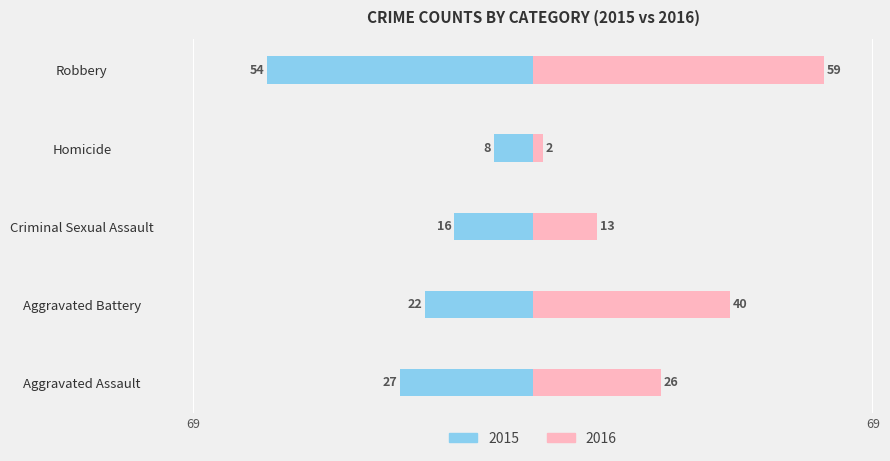

The 2016 series shows 59 at Robbery. True or false?

True